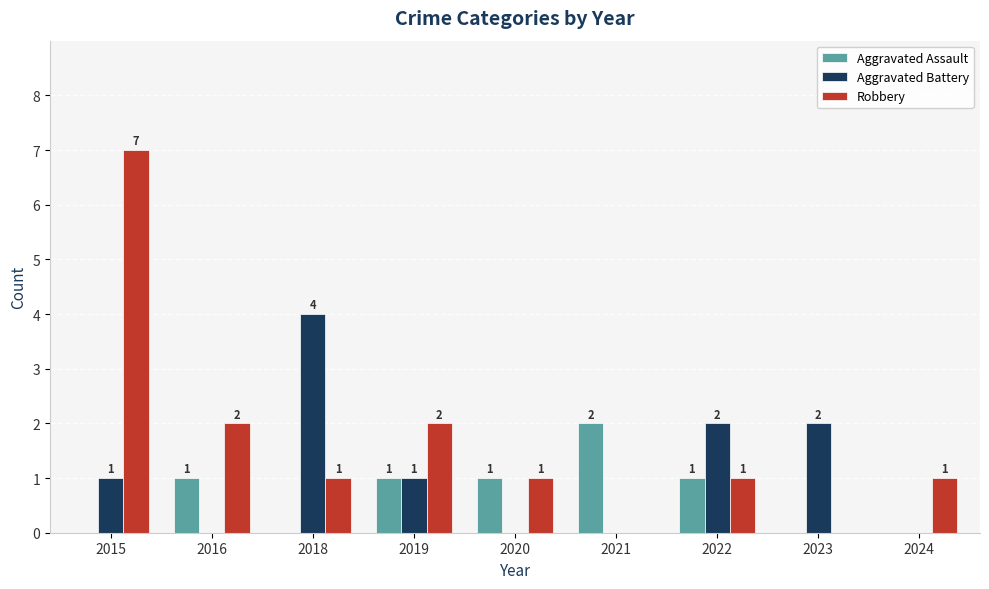

The value of Aggravated Battery at 2023 is 1. True or false?

False